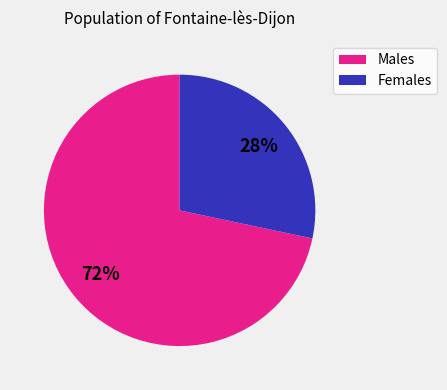

Is there any slice that represents more than half of the pie?

Yes